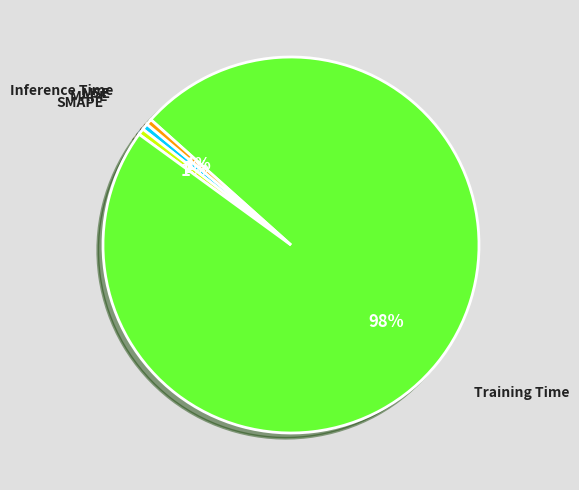

Combined, do SMAPE and Training Time account for over 50%?

Yes